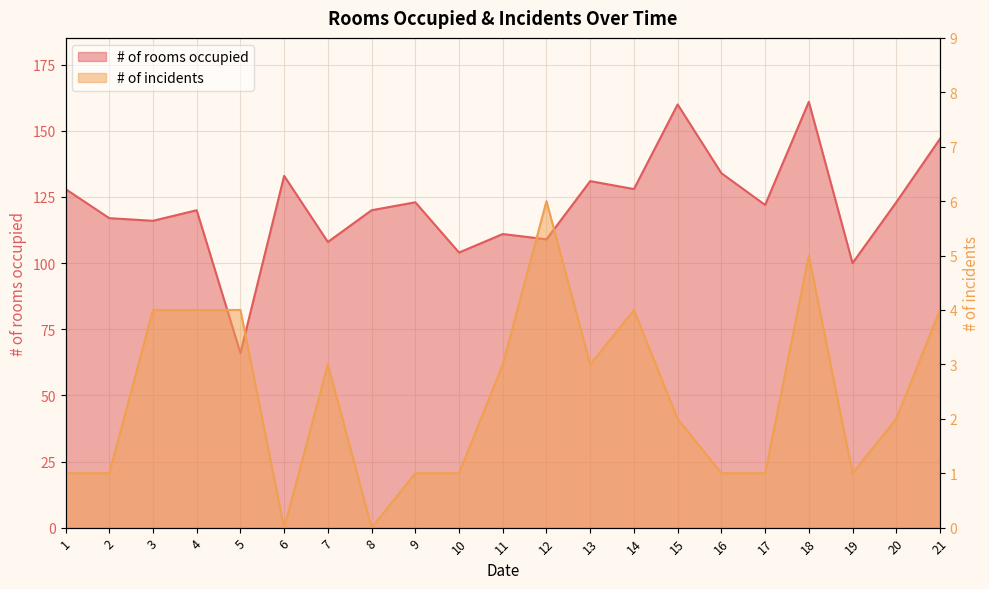

What is the difference between the second highest and minimum values in the # of incidents series?

5